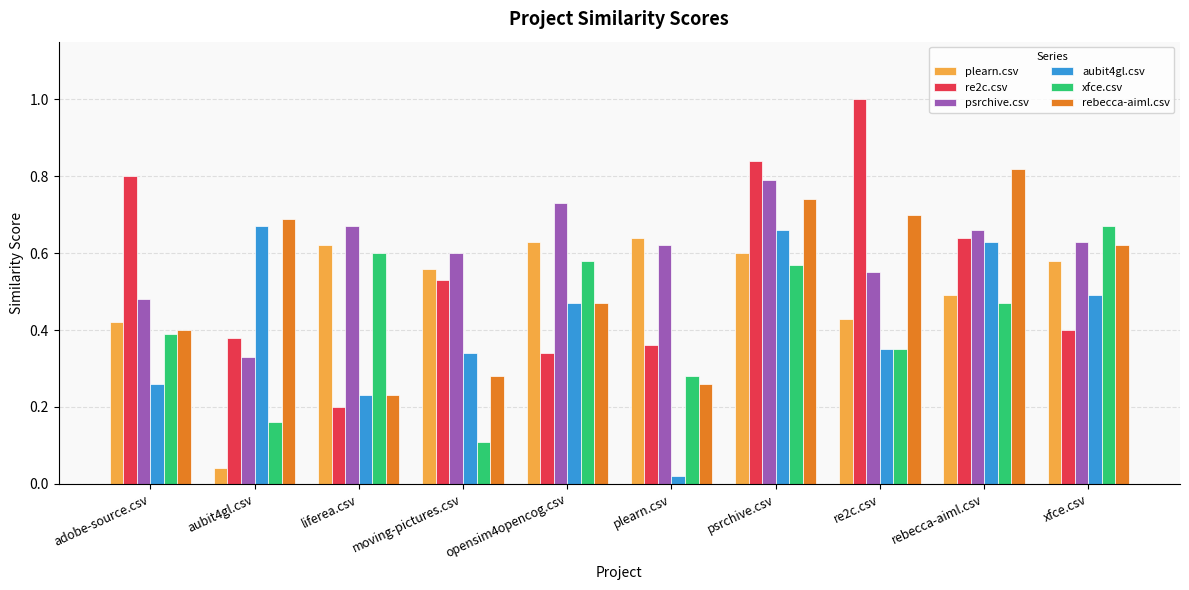

List the labels in order of rebecca-aiml.csv value, smallest first.

liferea.csv, plearn.csv, moving-pictures.csv, adobe-source.csv, opensim4opencog.csv, xfce.csv, aubit4gl.csv, re2c.csv, psrchive.csv, rebecca-aiml.csv